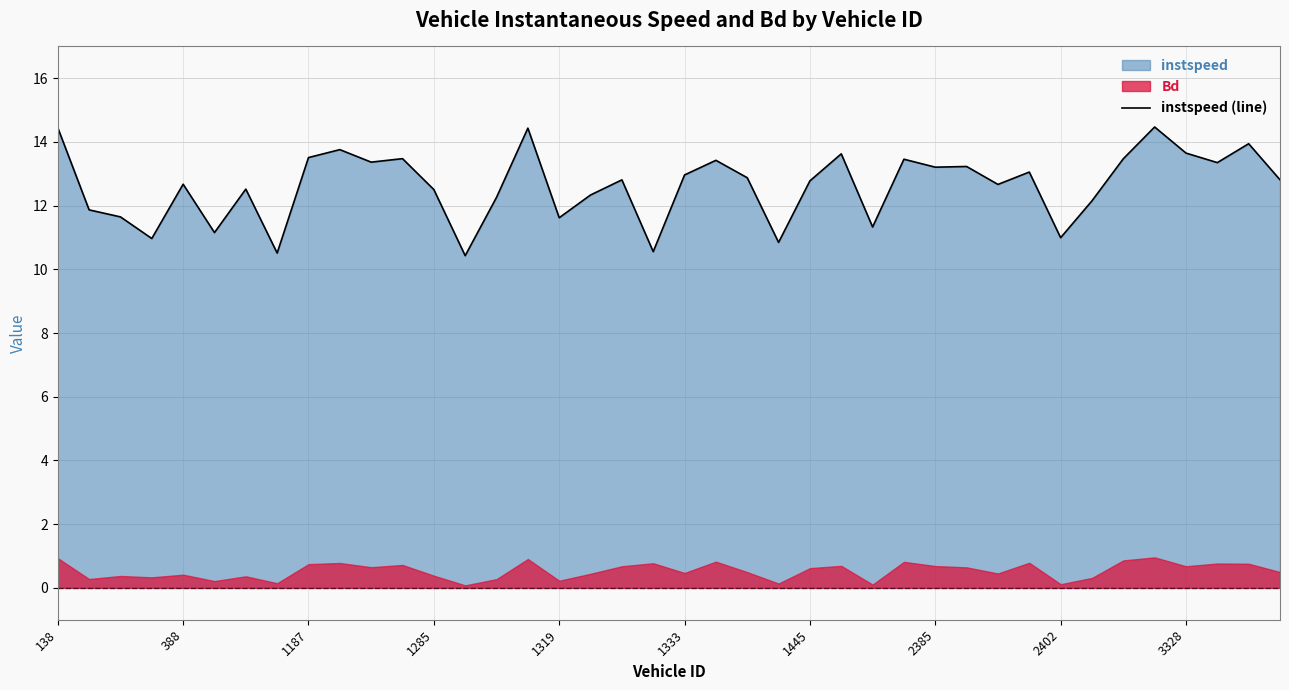

What is the sum of all values?

505.2